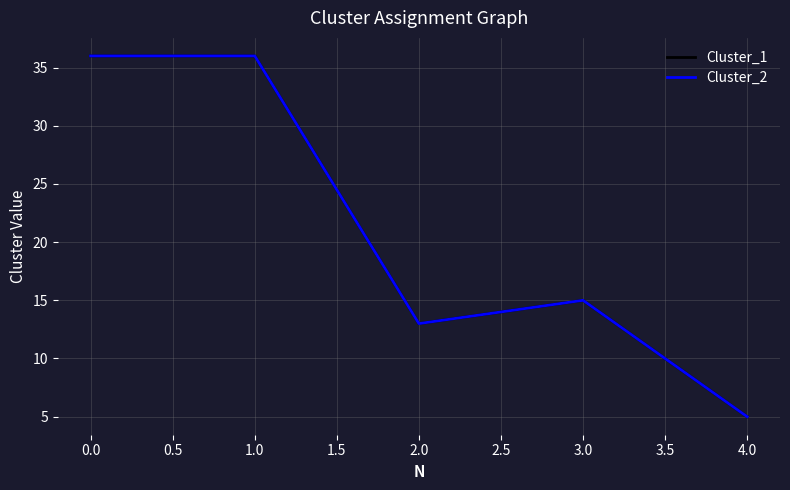

Reading right to left, transcribe all the data shown in this chart.

Cluster_1: 5	15	13	36	36
Cluster_2: 5	15	13	36	36